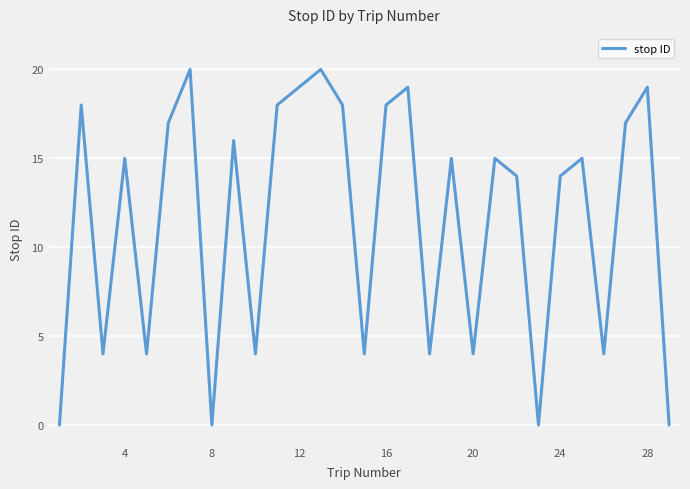

What is the greatest value displayed?

20